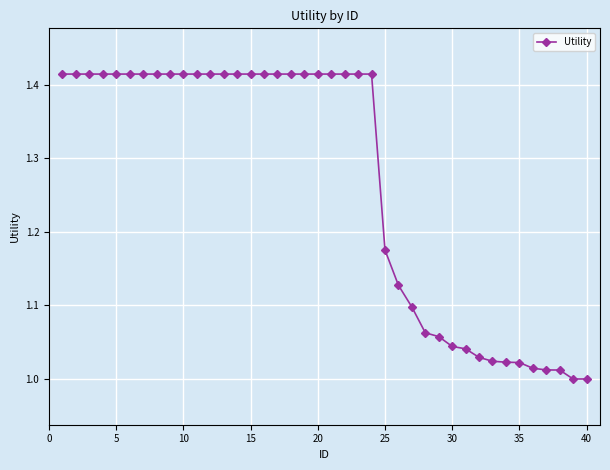

Count the number of data series in this chart.

1